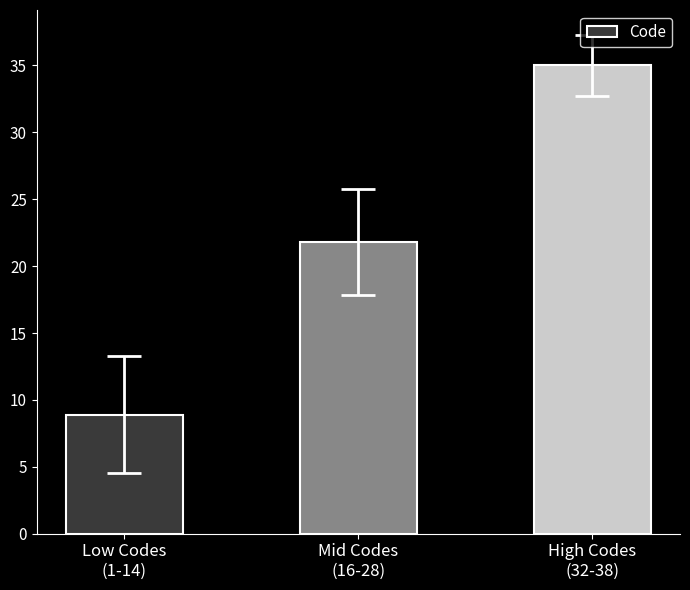

Approximately how many times larger is the value at High Codes
(32-38) compared to Low Codes
(1-14)?

3.9